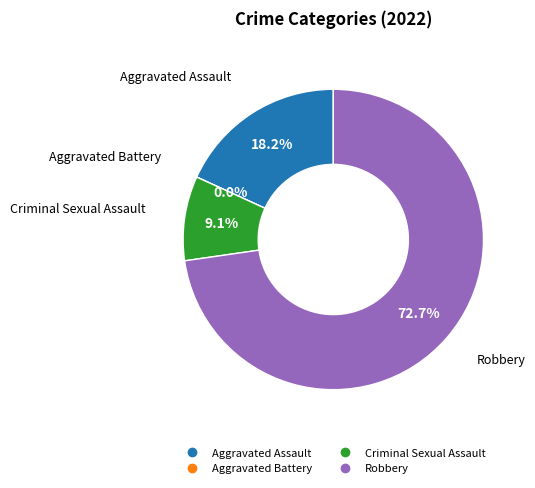

How many segments does this pie chart have?

4